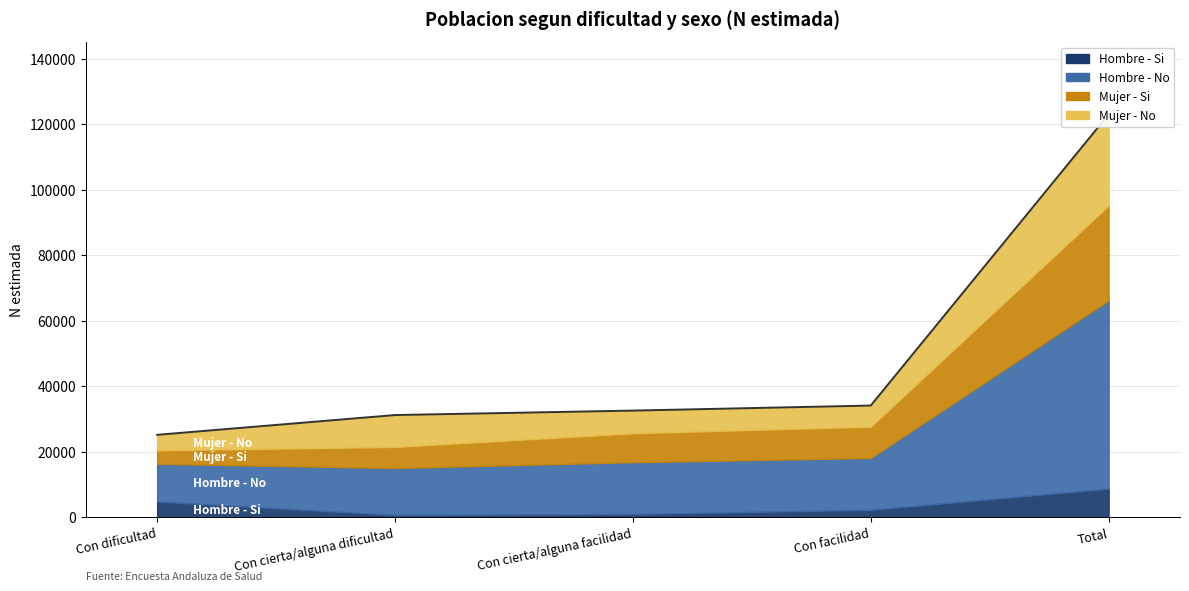

True or false: the data shows 57037 at Con facilidad.

False